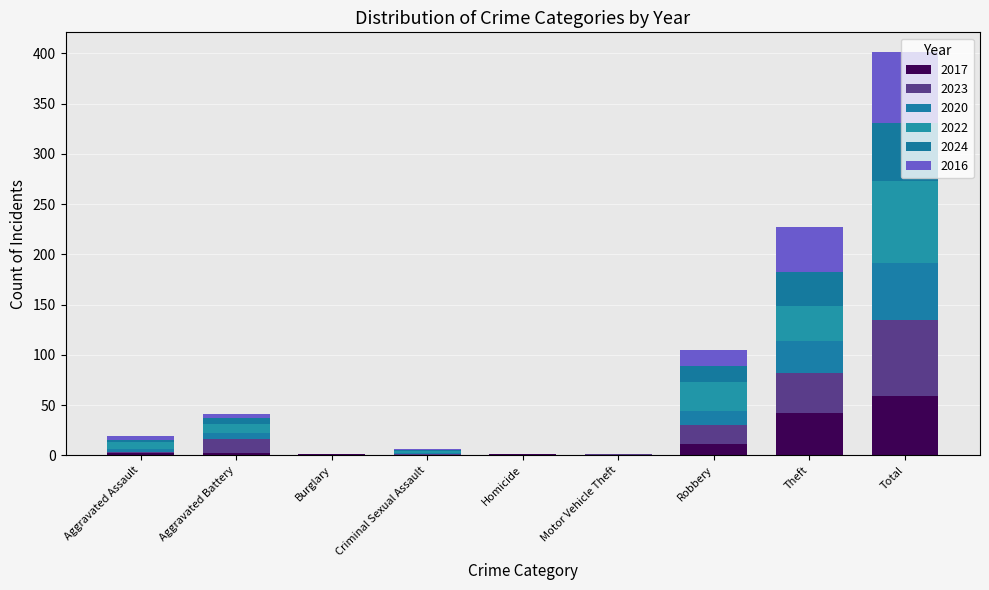

Are the bars grouped side by side (vs. stacked)?

No